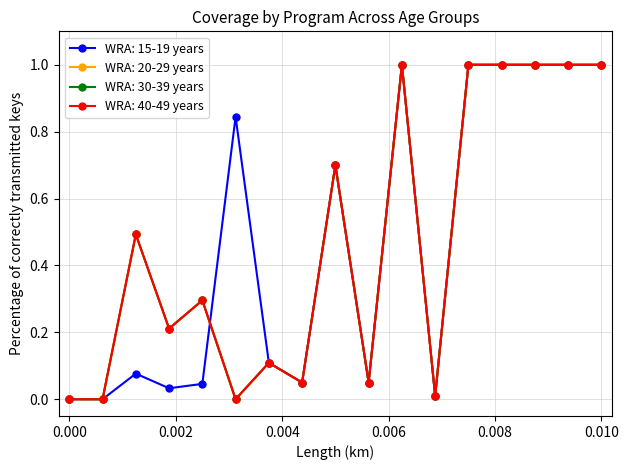

Reading left to right, transcribe all the data shown in this chart.

WRA: 15-19 years: 0.0	0.0	0.1	0.0	0.0	0.8	0.1	0.1	0.7	0.1	1.0	0.0	1.0	1.0	1.0	1.0	1.0
WRA: 20-29 years: 0.0	0.0	0.5	0.2	0.3	0.0	0.1	0.1	0.7	0.1	1.0	0.0	1.0	1.0	1.0	1.0	1.0
WRA: 30-39 years: 0.0	0.0	0.5	0.2	0.3	0.0	0.1	0.1	0.7	0.1	1.0	0.0	1.0	1.0	1.0	1.0	1.0
WRA: 40-49 years: 0.0	0.0	0.5	0.2	0.3	0.0	0.1	0.1	0.7	0.1	1.0	0.0	1.0	1.0	1.0	1.0	1.0